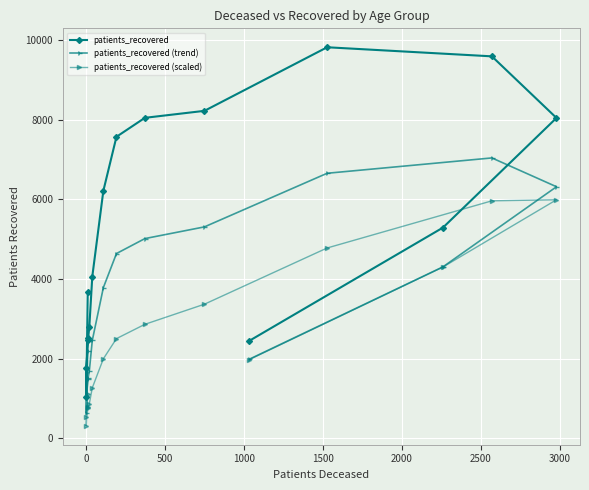

How many data points in patients_recovered (scaled) are less than 1996?

8